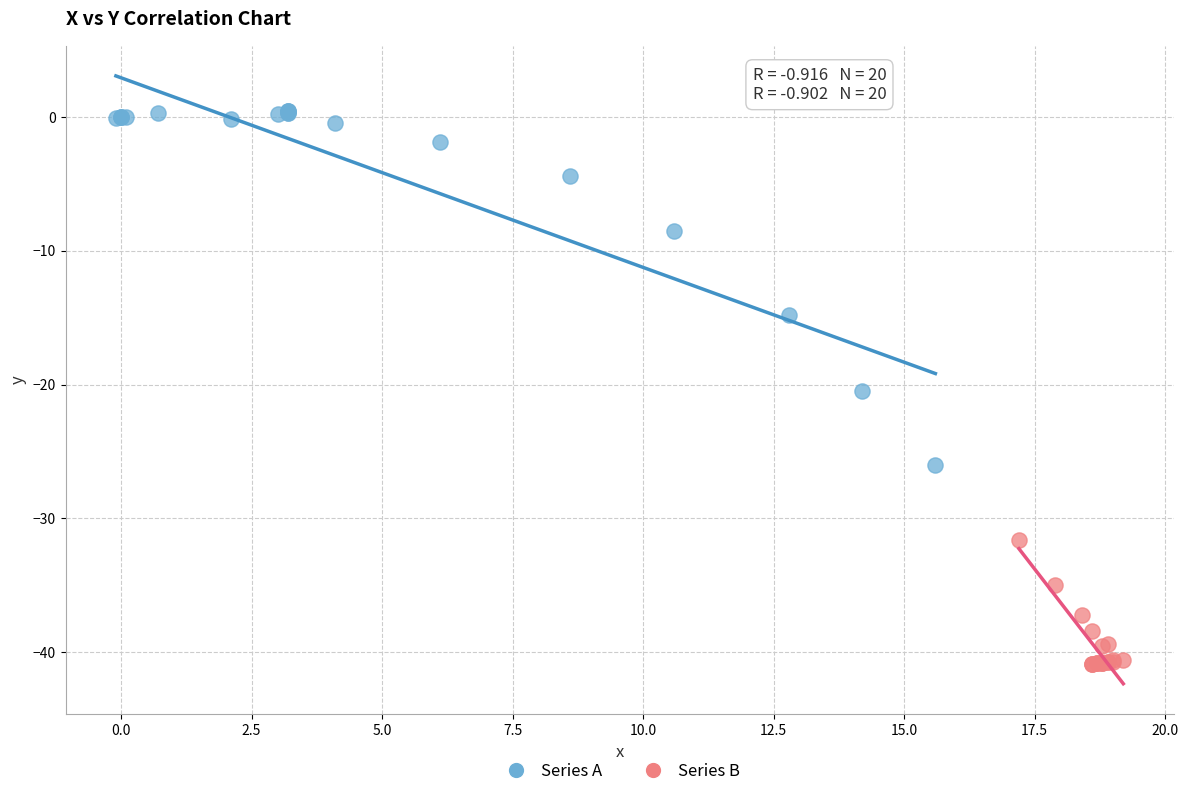

Which series has the largest Y range (max minus min)?

Series A